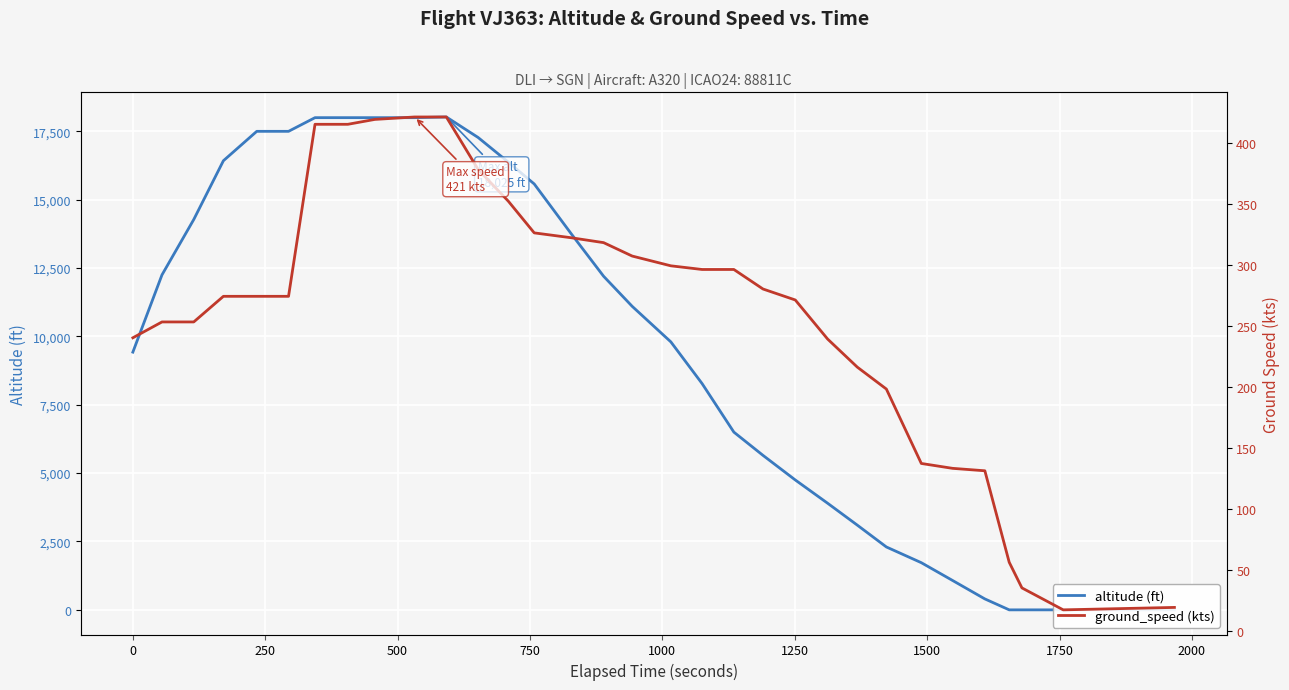

What is the average value of the altitude (ft) series?

9723